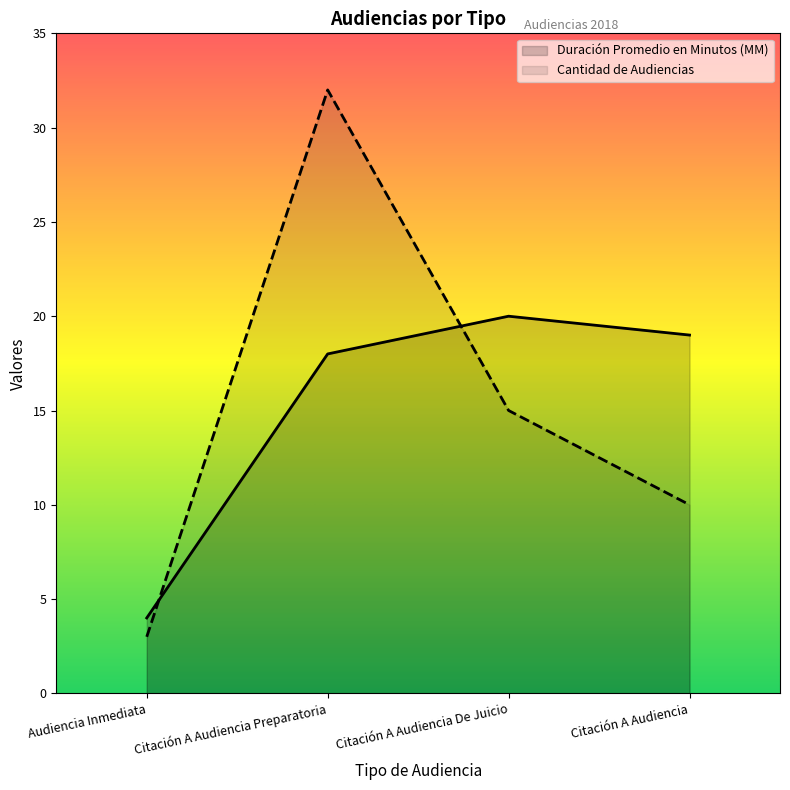

At which category does Duración Promedio en Minutos (MM) reach its first local peak?

Citación A Audiencia De Juicio